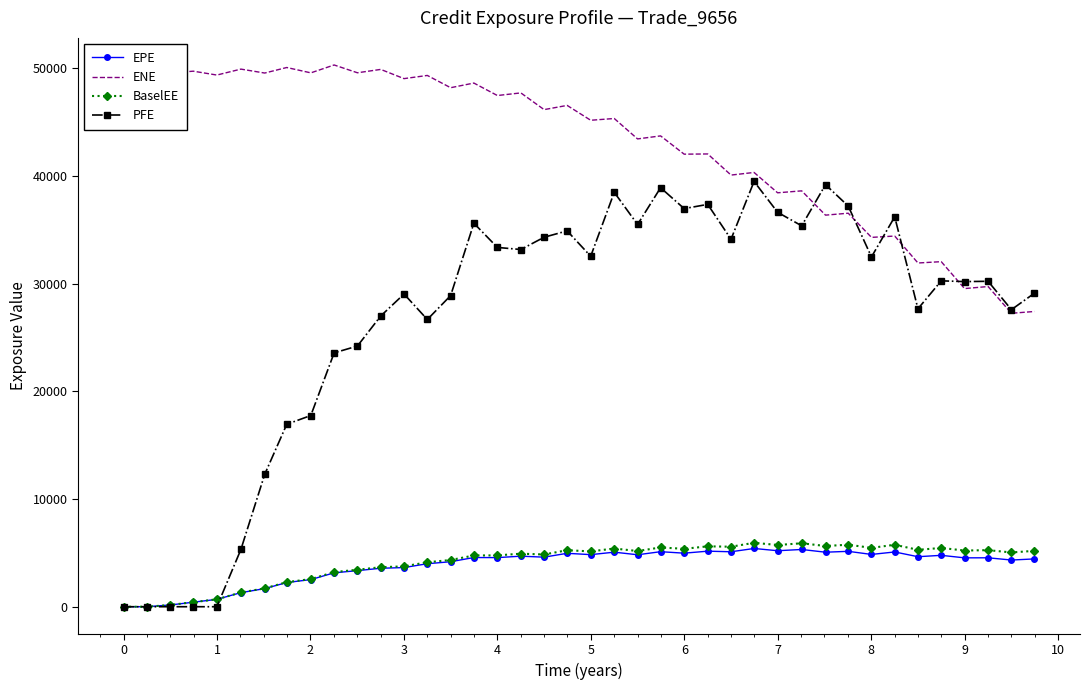

Which series has the largest total across all categories?

ENE